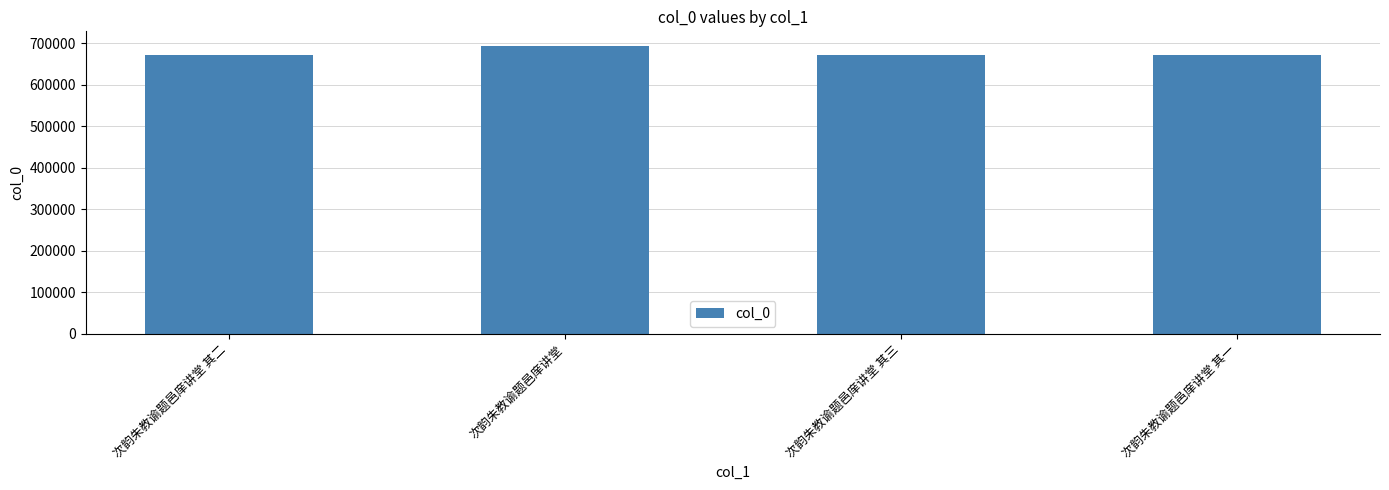

What is the greatest value displayed?

694210